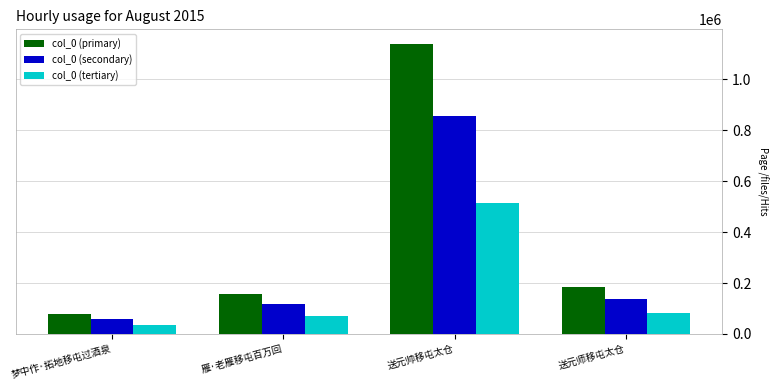

How many data points does each series have?

4